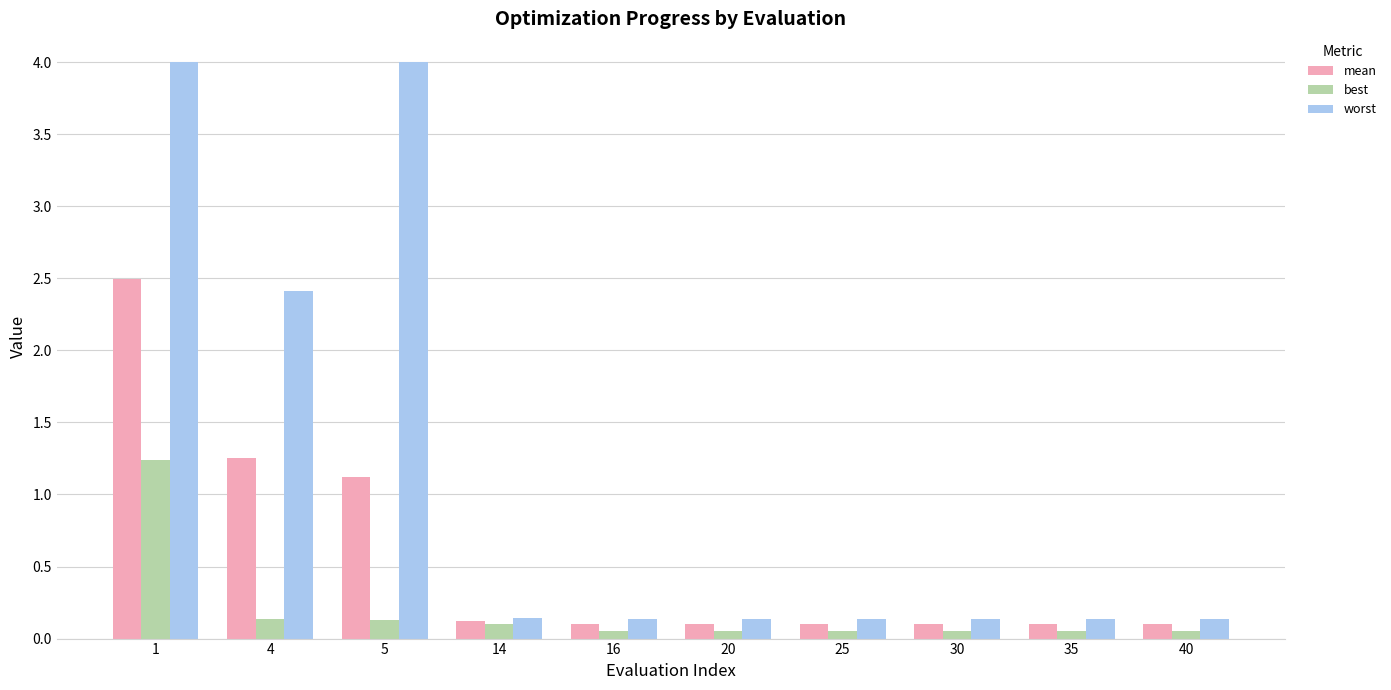

Rank the series by their average value, from lowest to highest.

best, mean, worst